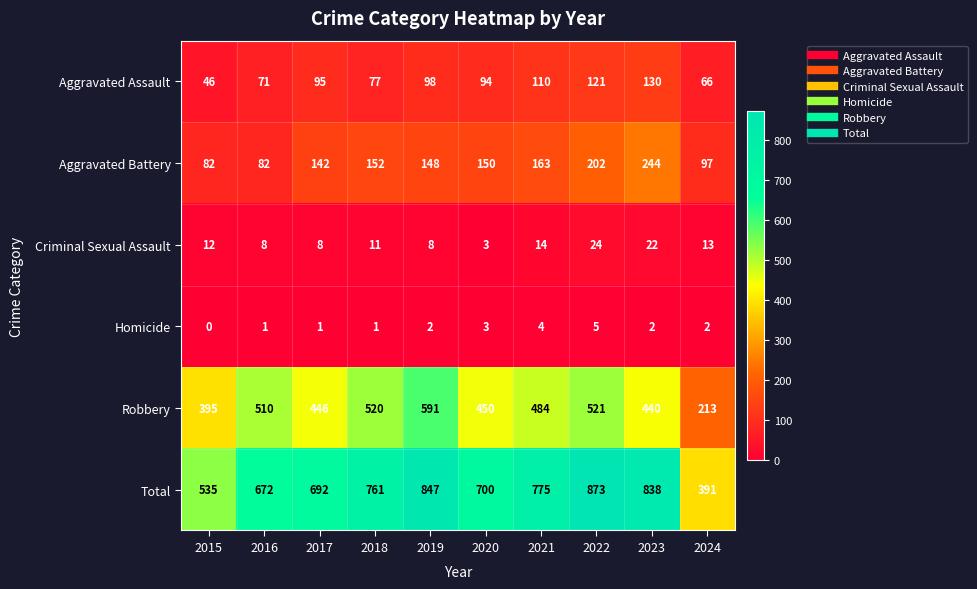

Where is Aggravated Assault nearest to the value 88?

2020